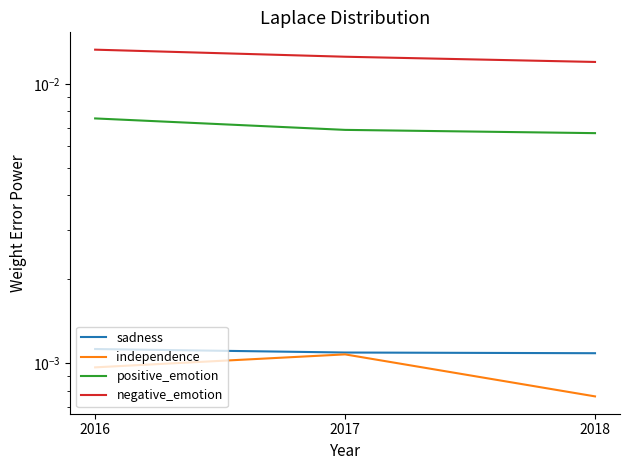

Where is independence nearest to the value 0?

2018